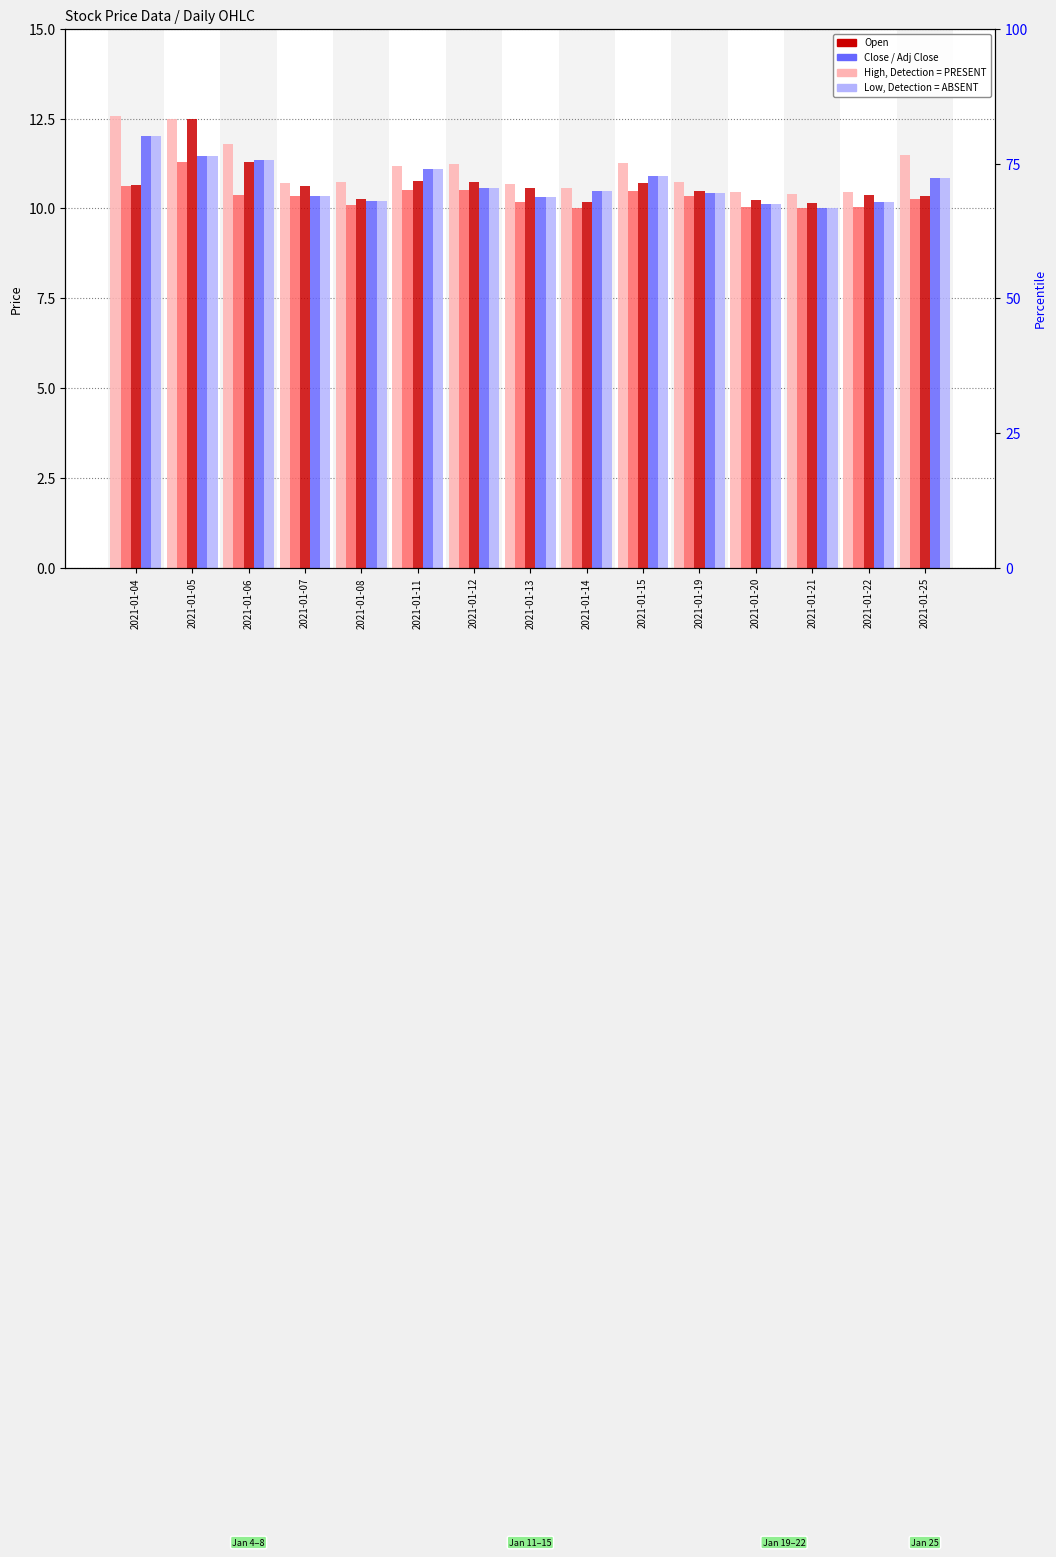

What is the sum of all Adj Close values?

160.4